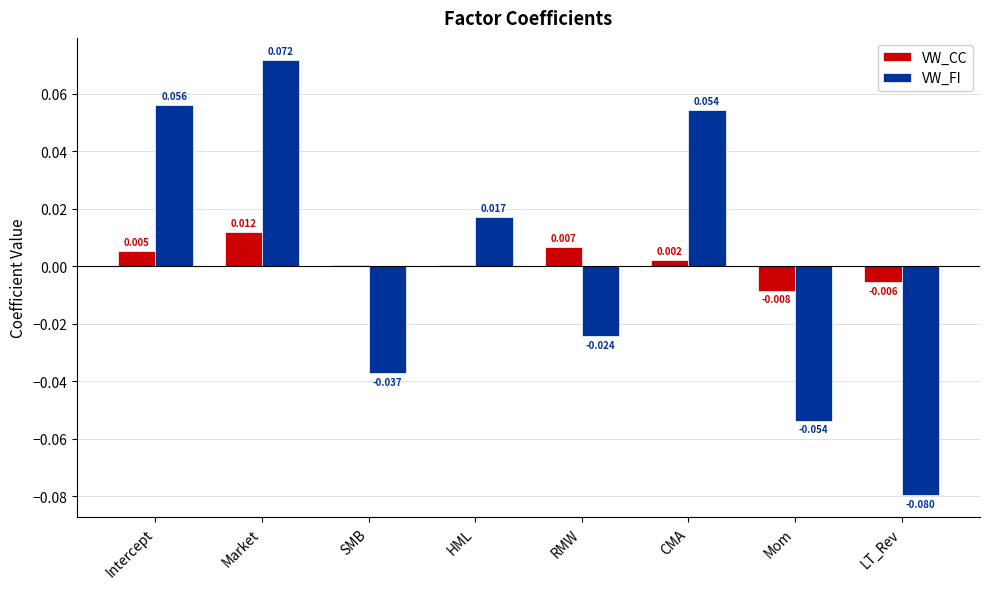

At which category is the sum across all series the highest?

Market